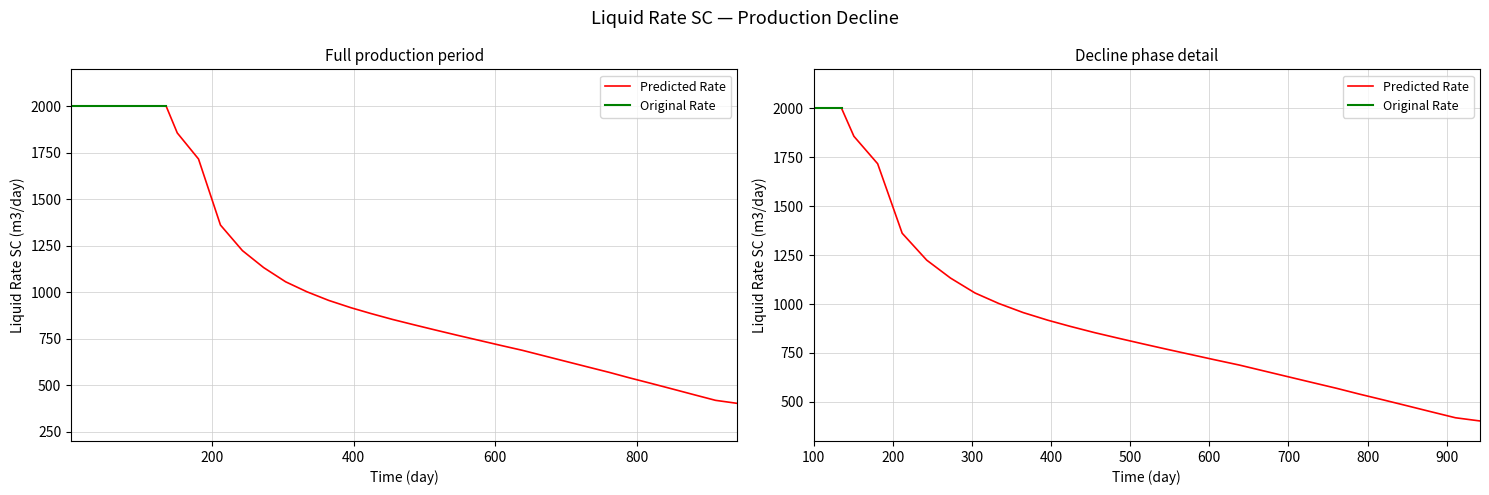

Reading right to left, extract all data points from this chart.

37=402.3	36=418.7	35=448.6	34=479.9	33=509.8	32=540.2	31=569.1	30=598.9	29=628.9	28=658.0	27=688.1	26=714.1	25=741.6	24=769.2	23=796.6	22=825.4	21=854.0	20=886.3	19=917.4	18=938.7	17=956.2	16=1003.0	15=1056.6	14=1133.0	13=1224.4	12=1362.0	11=1717.4	10=1857.7	9=2000.0	8=2000.0	7=2000.0	6=2000.0	5=2000.0	4=2000.0	3=2000.0	2=2000.0	1=2000.0	0=2000.0